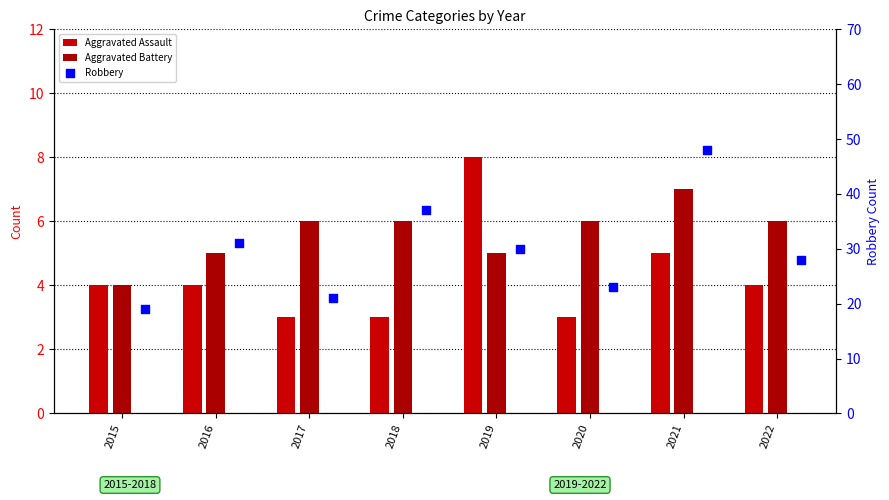

At how many categories does at least one series exceed 32?

2